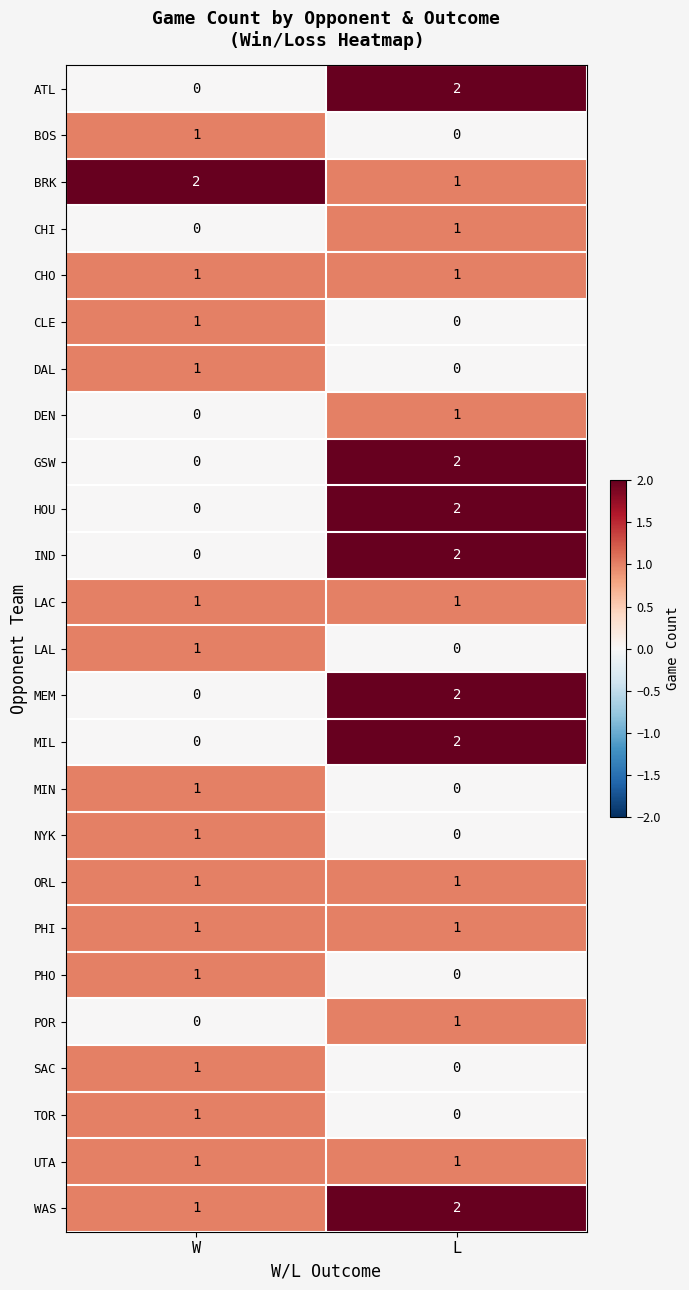

Which category has the highest value in the HOU series?

L